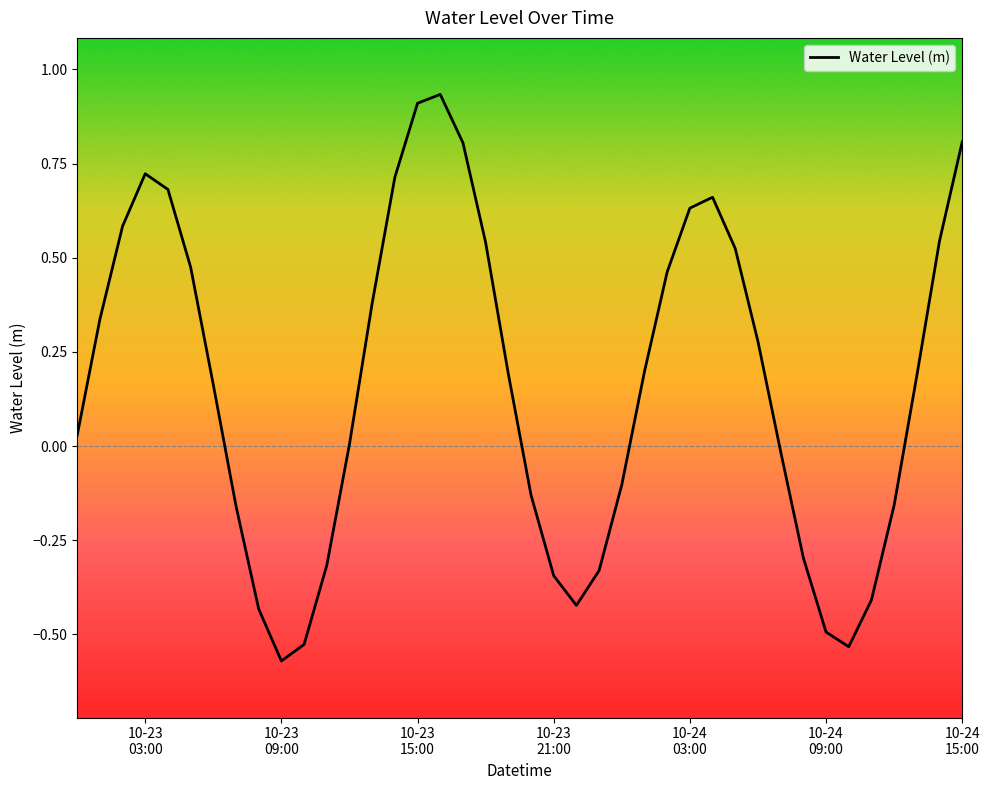

What is the difference between the maximum and minimum values?

1.5